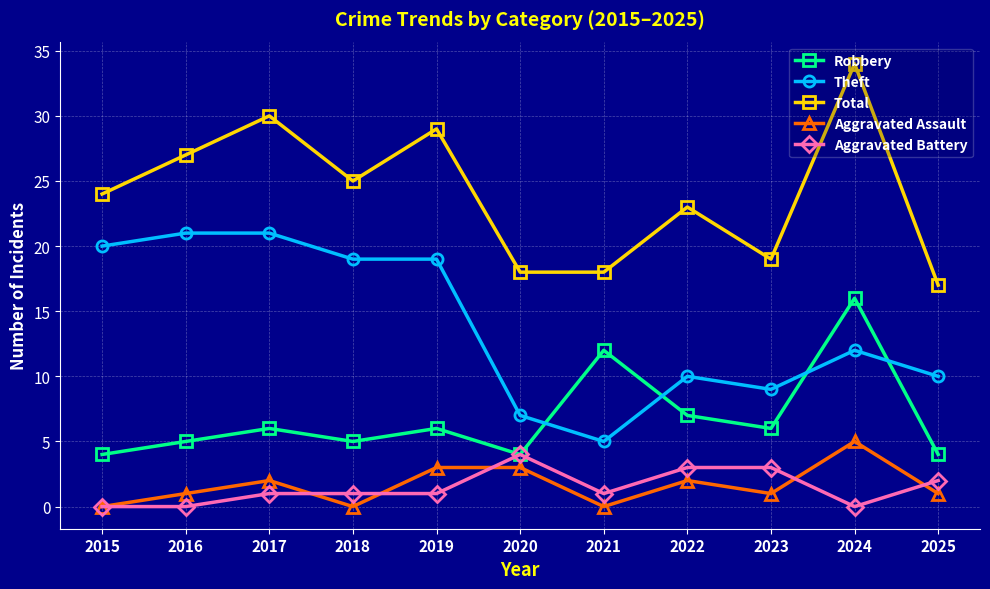

Reading right to left, transcribe all the data shown in this chart.

Robbery: 4	16	6	7	12	4	6	5	6	5	4
Theft: 10	12	9	10	5	7	19	19	21	21	20
Total: 17	34	19	23	18	18	29	25	30	27	24
Aggravated Assault: 1	5	1	2	0	3	3	0	2	1	0
Aggravated Battery: 2	0	3	3	1	4	1	1	1	0	0